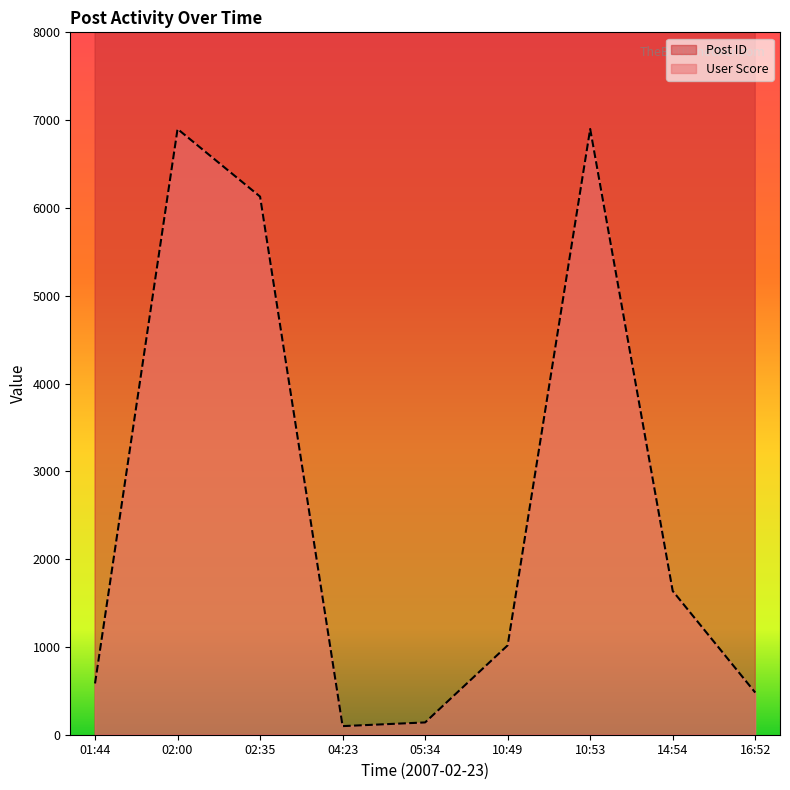

What position from the right is 16:52?

1